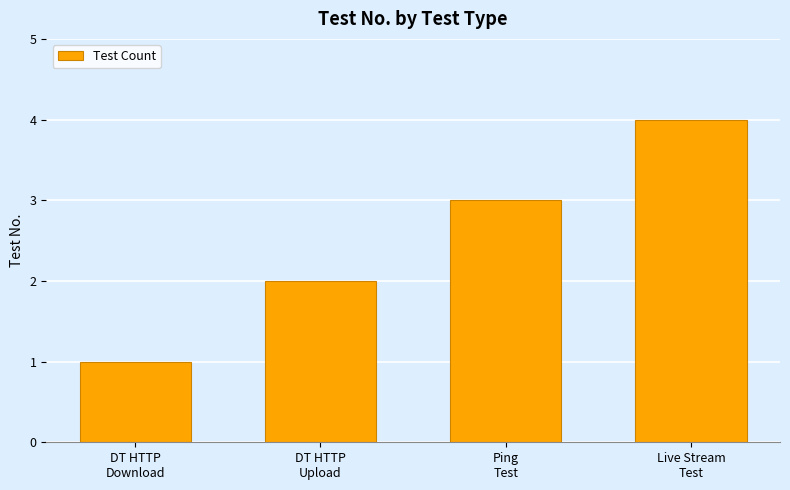

Count the values in the range 2 to 4.

3